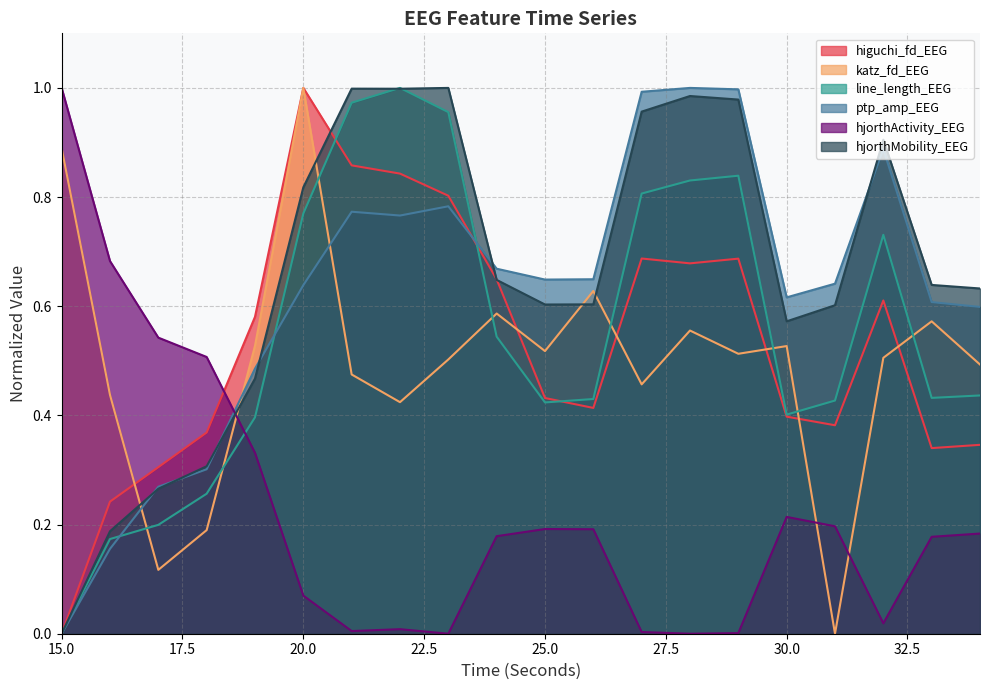

What is the average value of the line_length_EEG series?

0.6